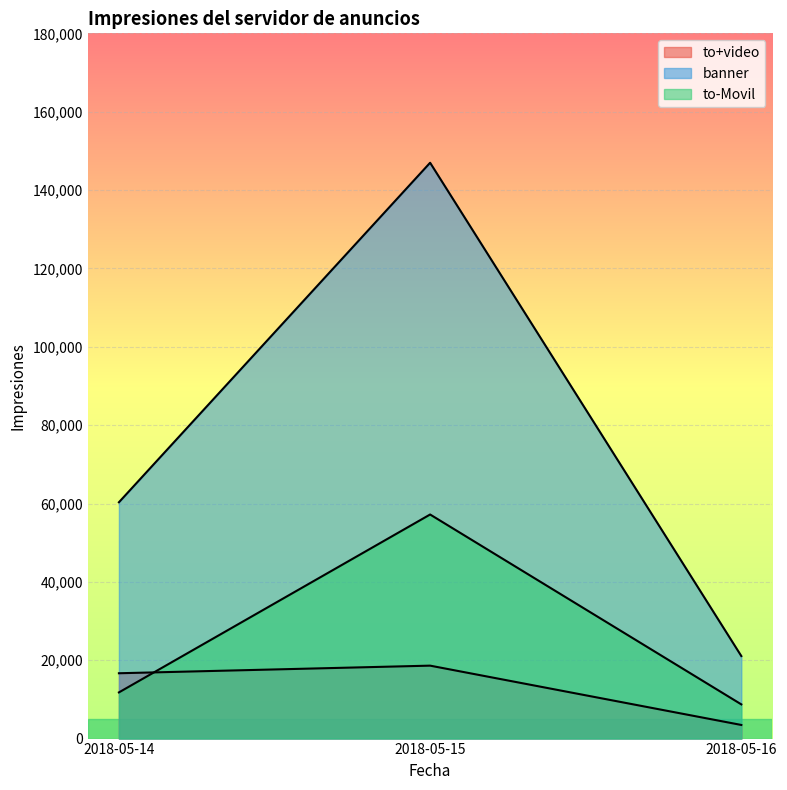

What is the total value across all series at 2018-05-14?

88774